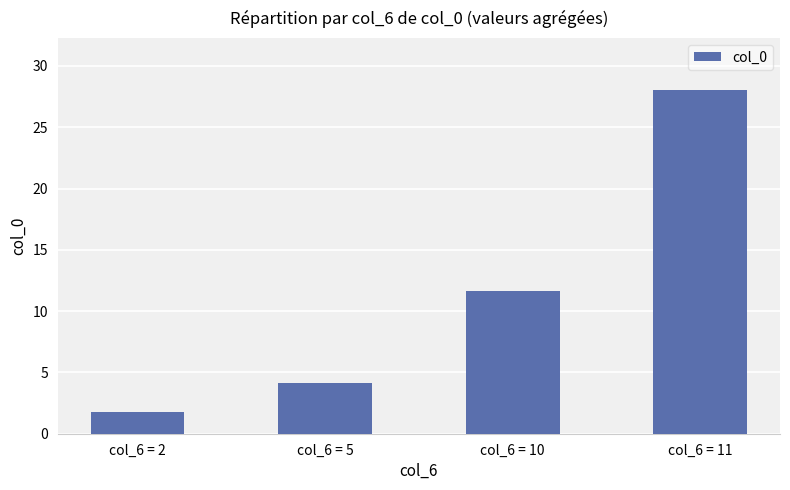

Reading left to right, extract all data points from this chart.

1.8	4.1	11.7	28.1